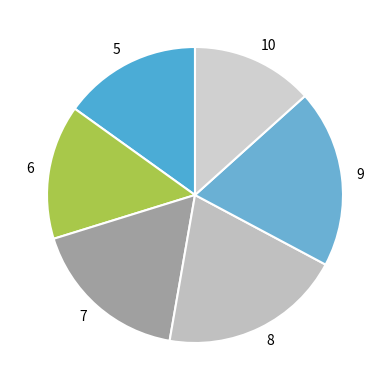

Which category has the smallest portion of the pie?

10